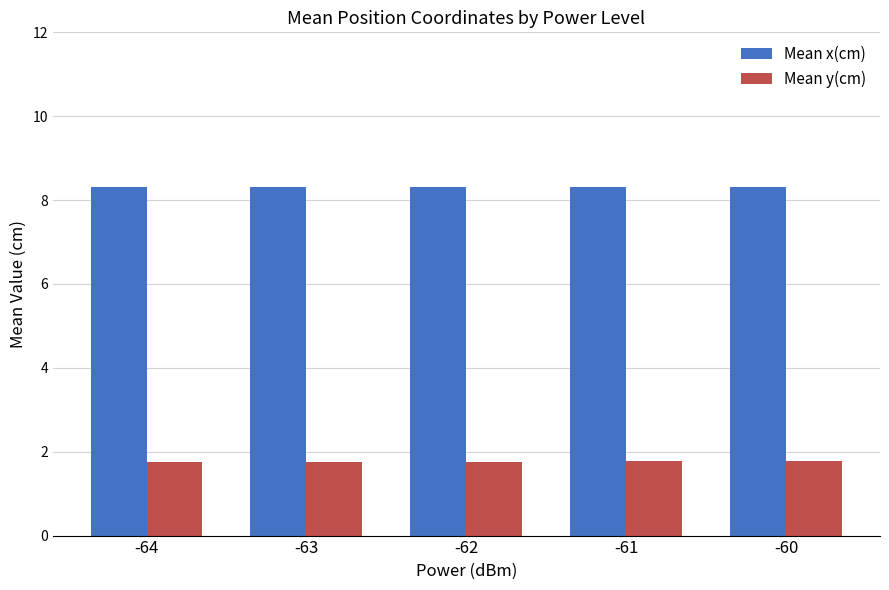

True or false: Mean y(cm) has a value of 1.8 at -60.

True